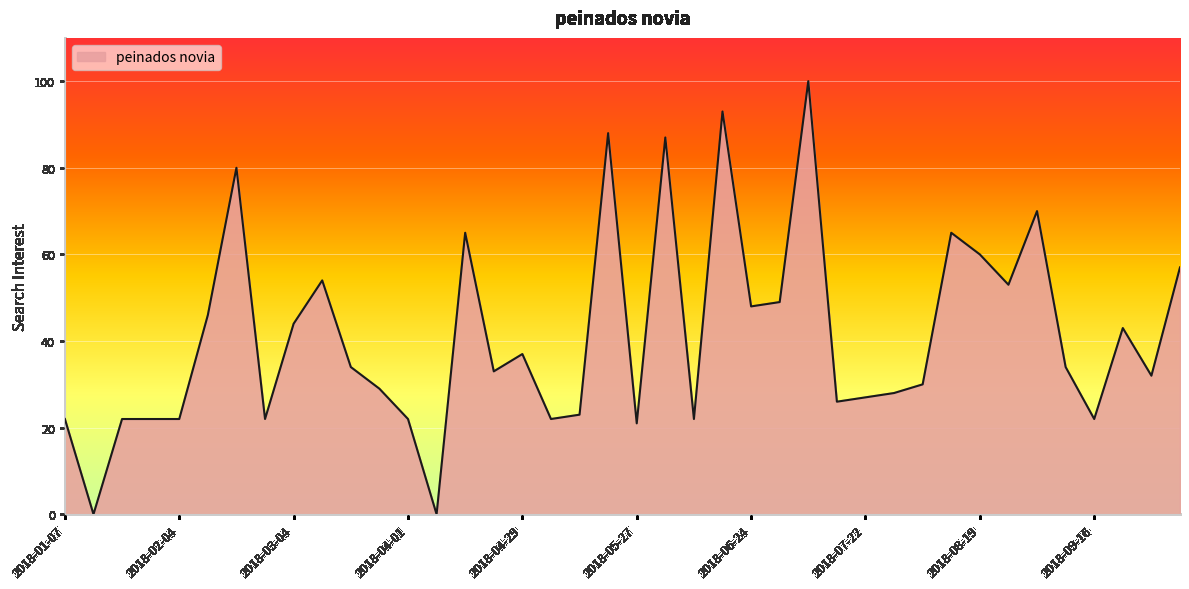

What is the maximum value shown in the chart?

100